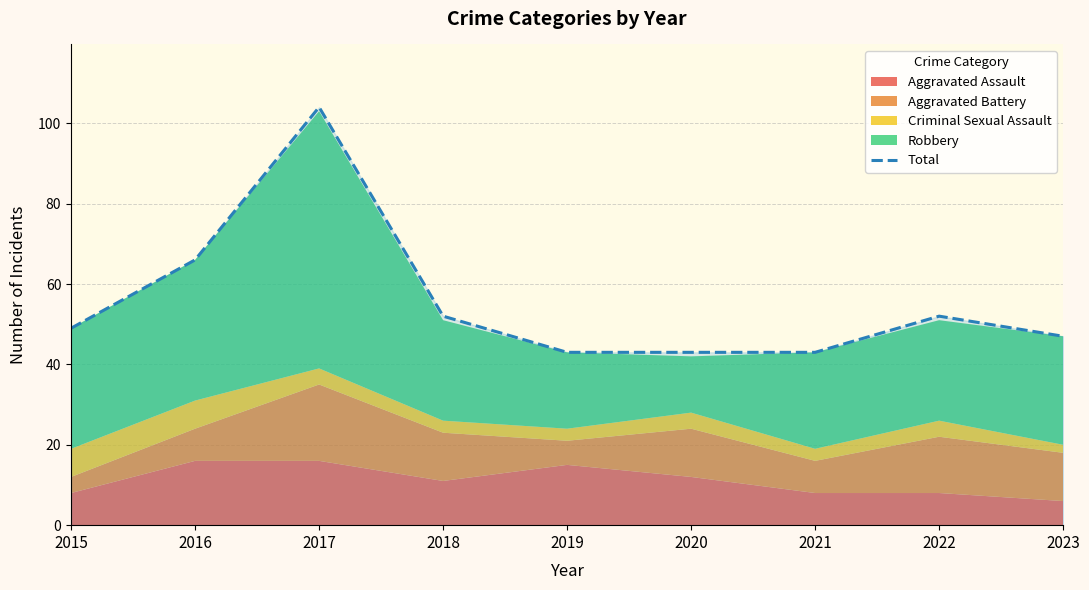

At which label is the value closest to 73?

2016